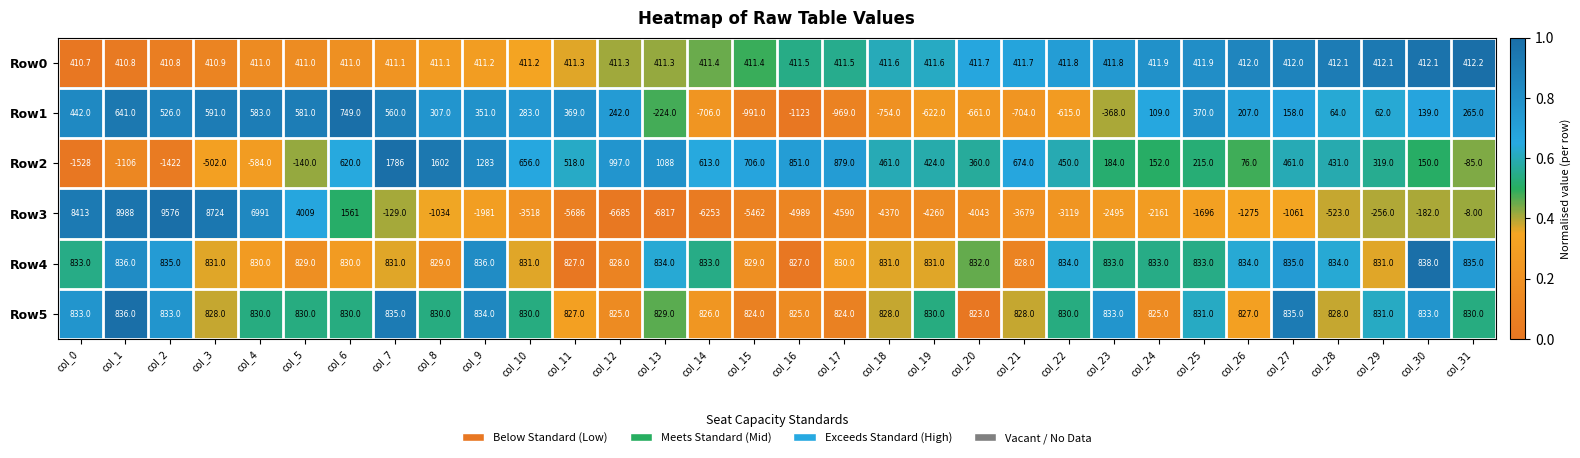

What is the sum of the Row1 values at col_2 and col_20?

-135.0